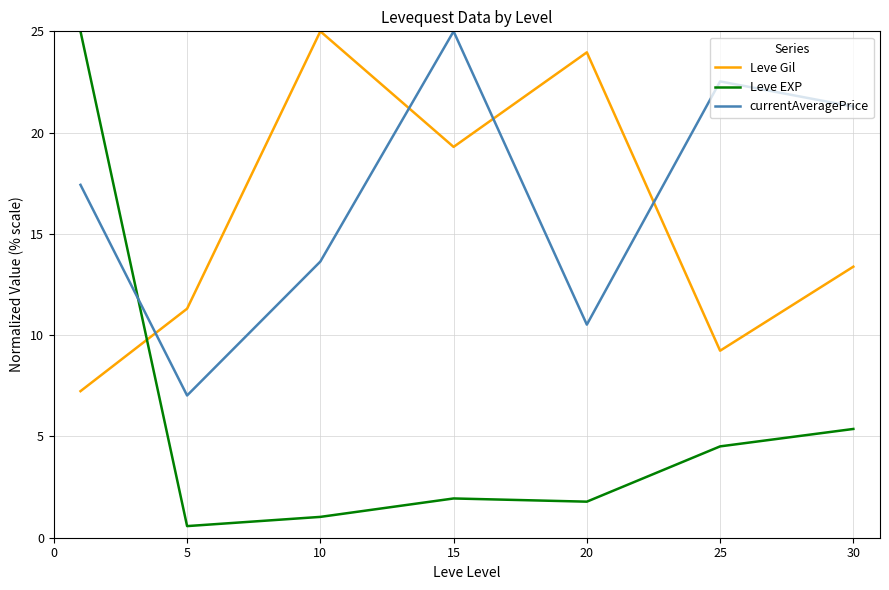

Which series ends up on top after the final intersection of currentAveragePrice and Leve EXP?

currentAveragePrice